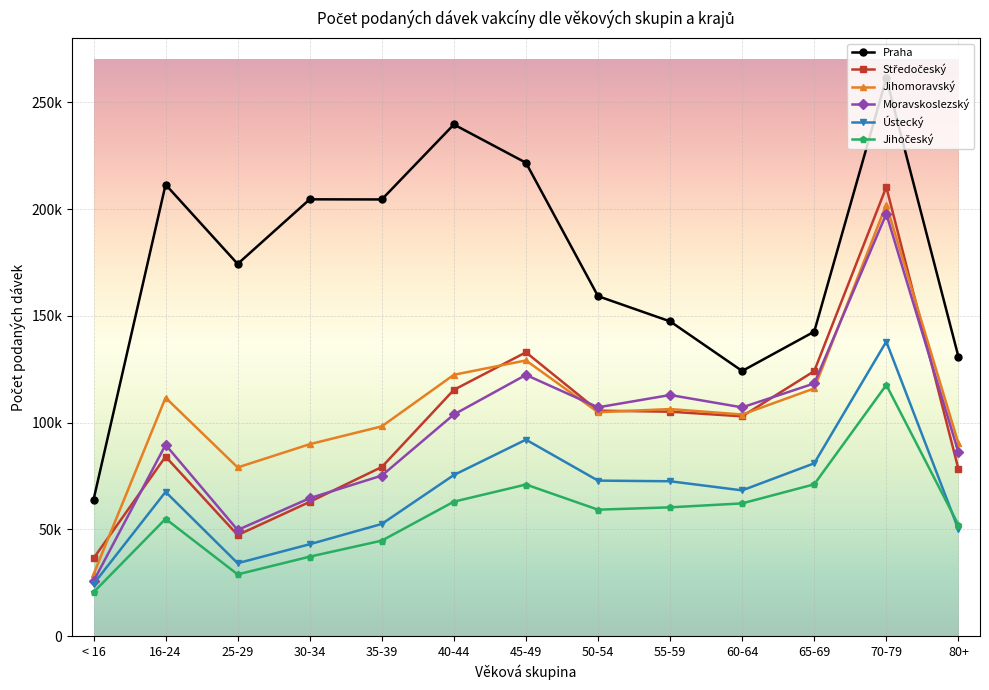

What position from the left is 70-79?

12